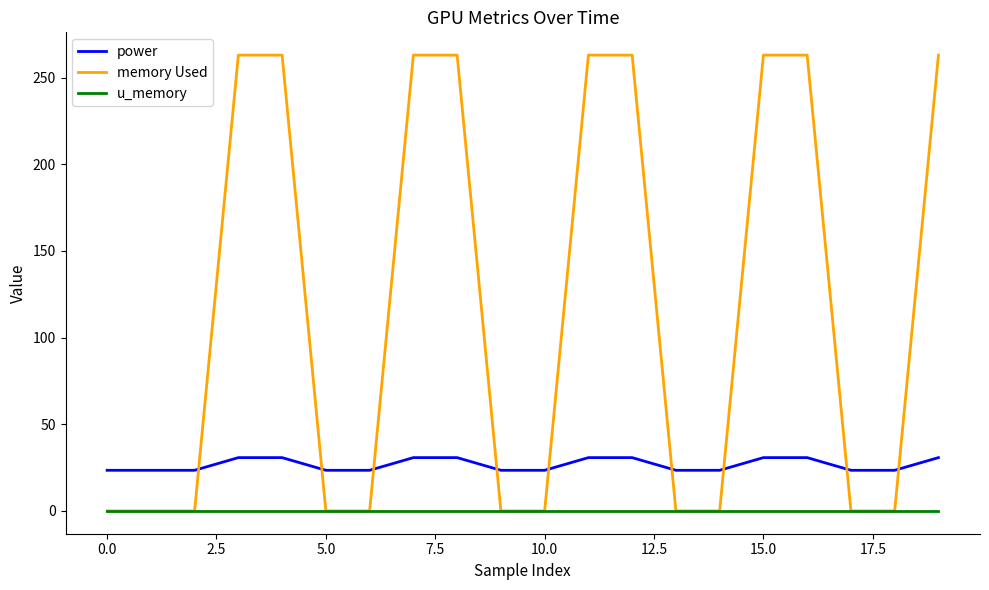

Which series has the largest total across all categories?

memory Used